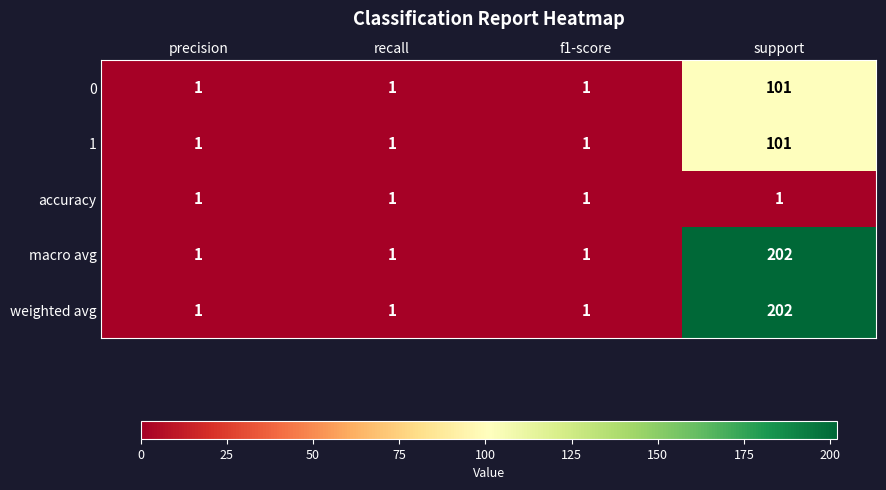

What is the maximum value shown in the chart?

202